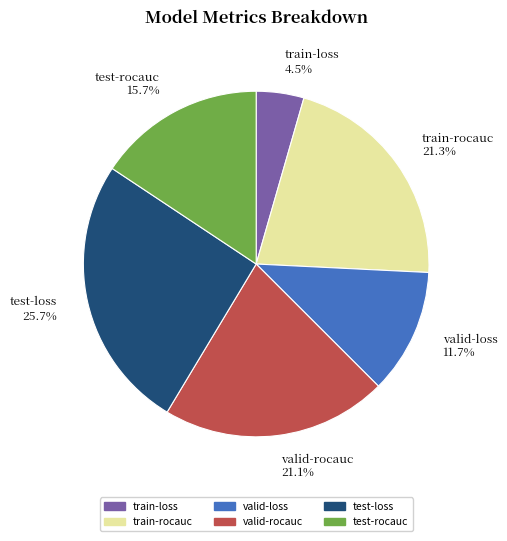

To the nearest percent, what percentage of the pie is valid-rocauc?

21%